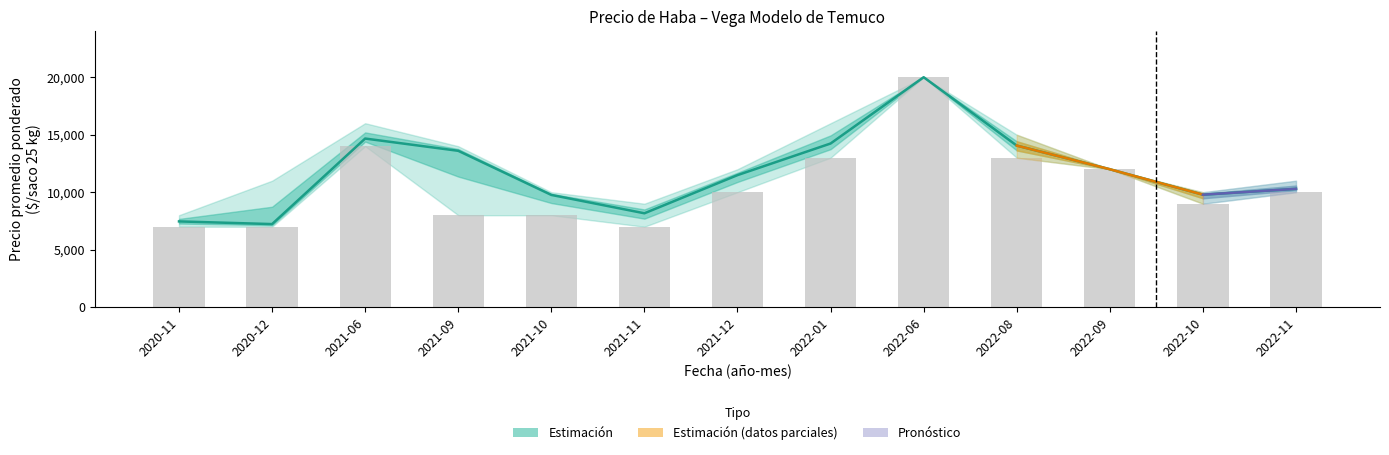

What is the label of the 12th bar from the left?

2022-10